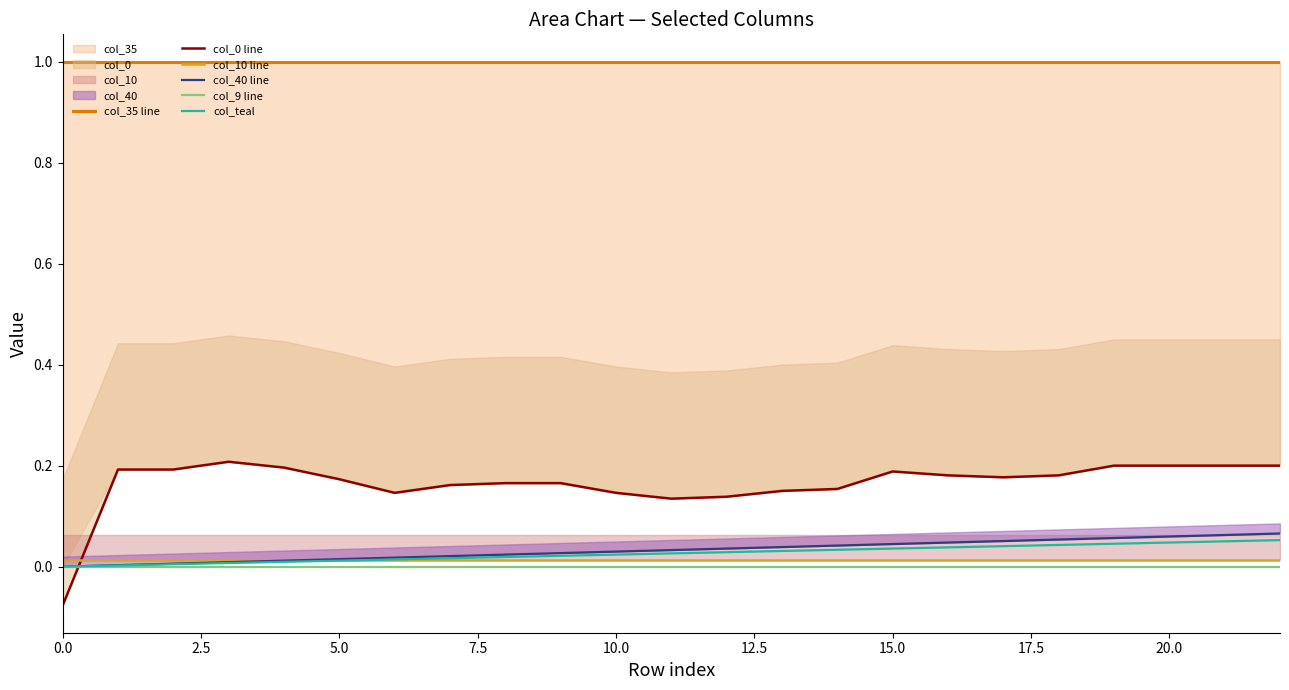

How many distinct data groups are displayed?

6